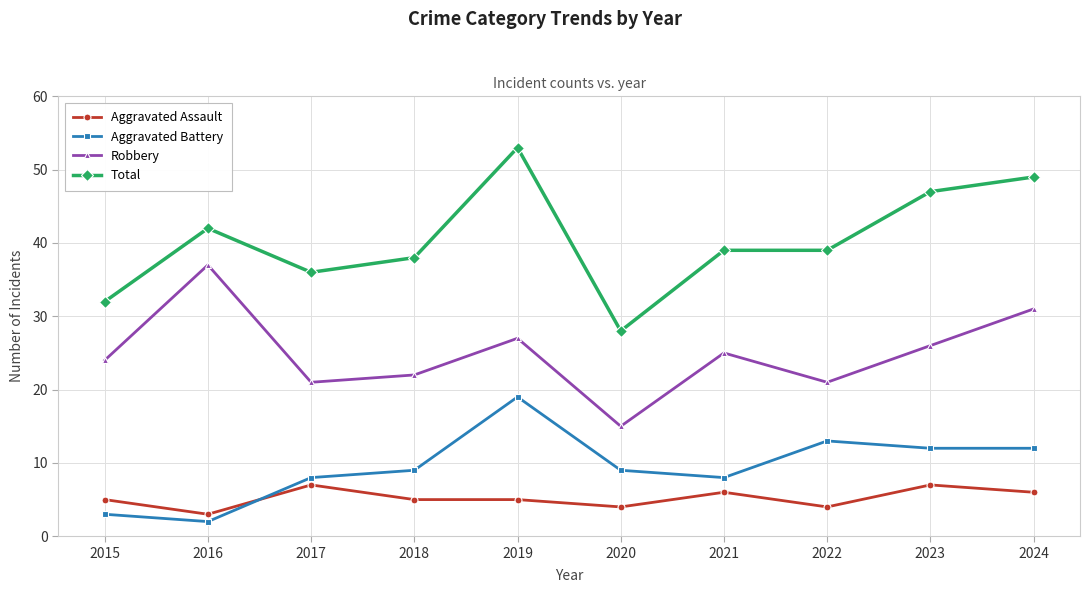

What are all the series names shown in the legend?

Aggravated Assault, Aggravated Battery, Robbery, Total